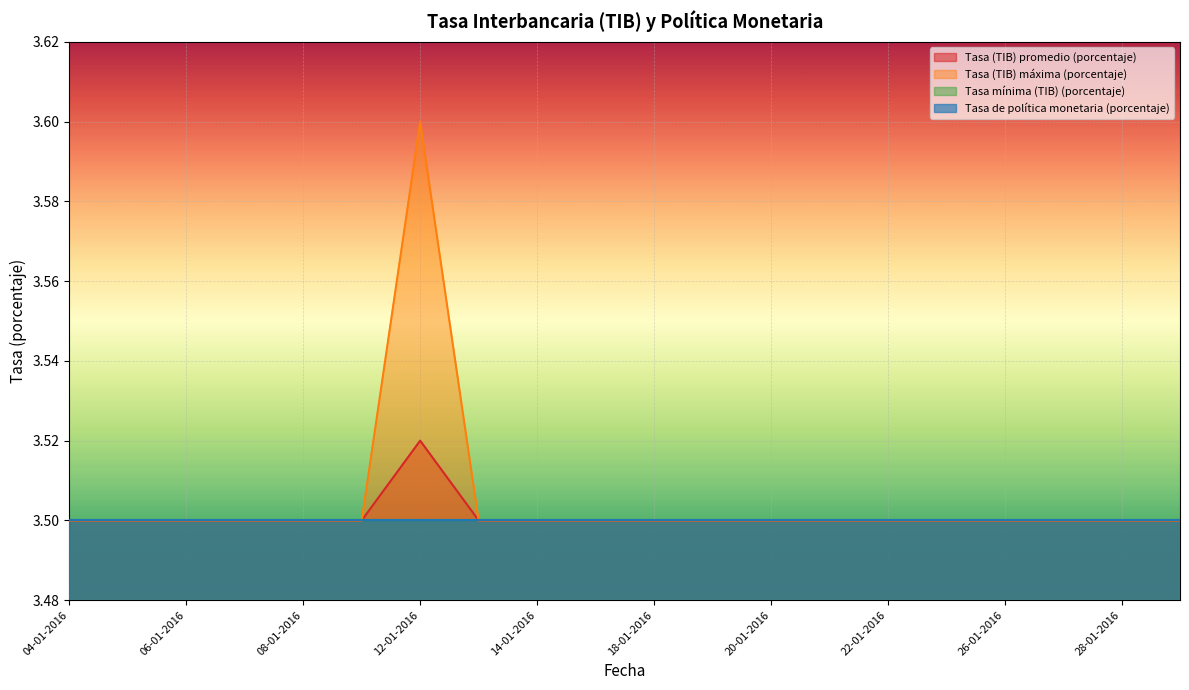

True or false: Tasa (TIB) promedio (porcentaje) and Tasa (TIB) máxima (porcentaje) intersect in this chart.

False